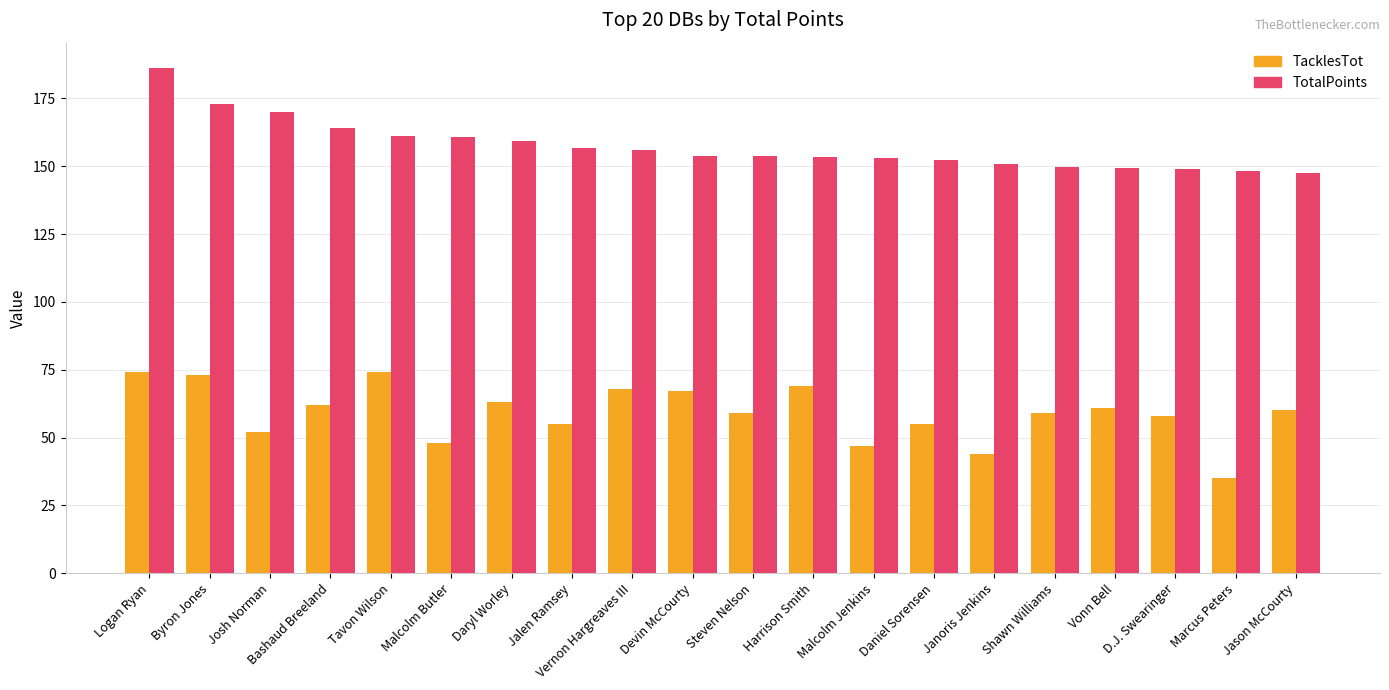

Which series changed the most between Logan Ryan and Devin McCourty?

TotalPoints